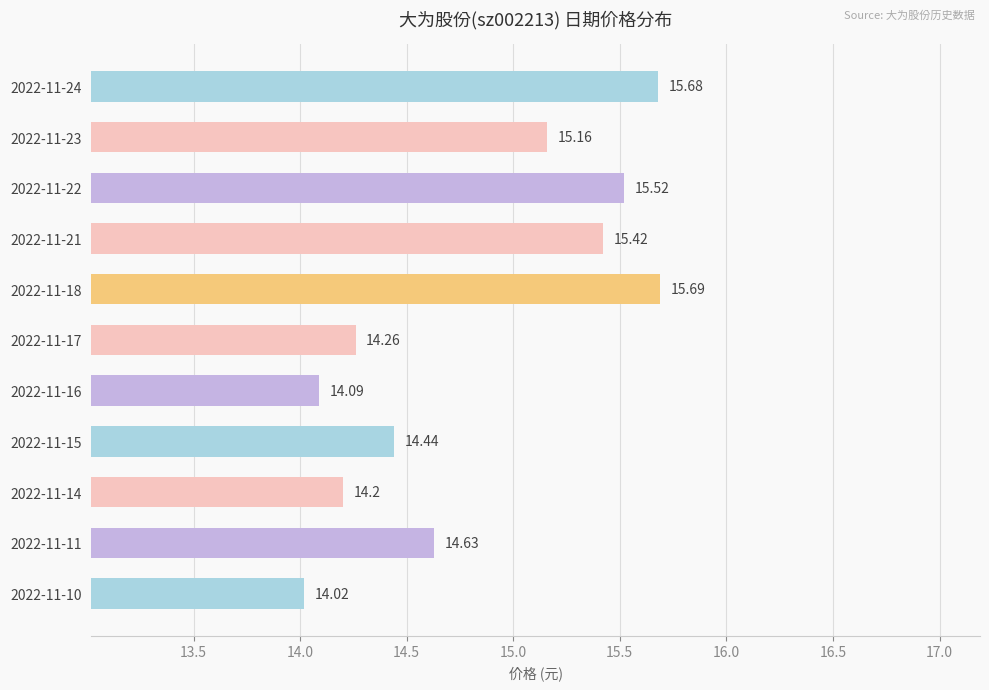

What is the change in value from 2022-11-23 to 2022-11-10?

-1.1